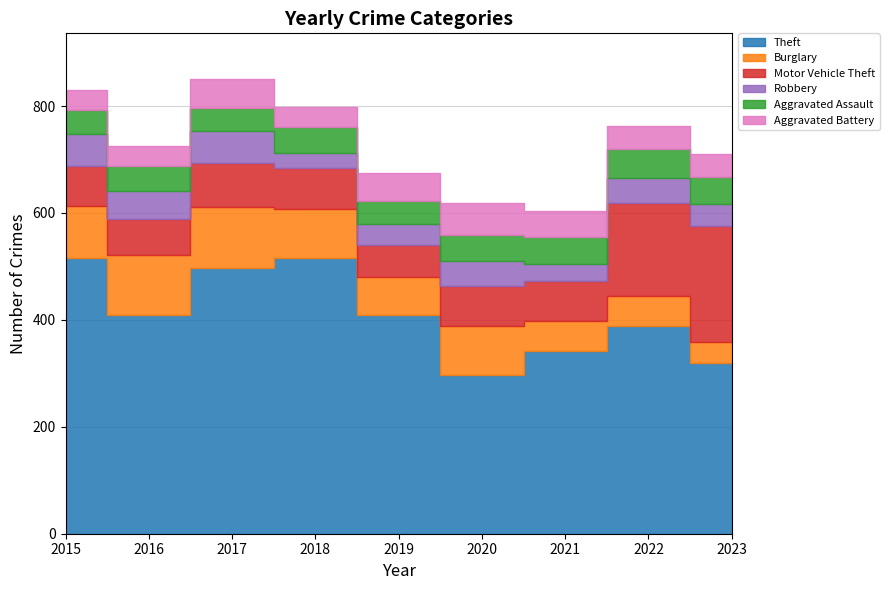

At 2020, list the series in order from smallest to largest.

Robbery, Aggravated Assault, Aggravated Battery, Motor Vehicle Theft, Burglary, Theft